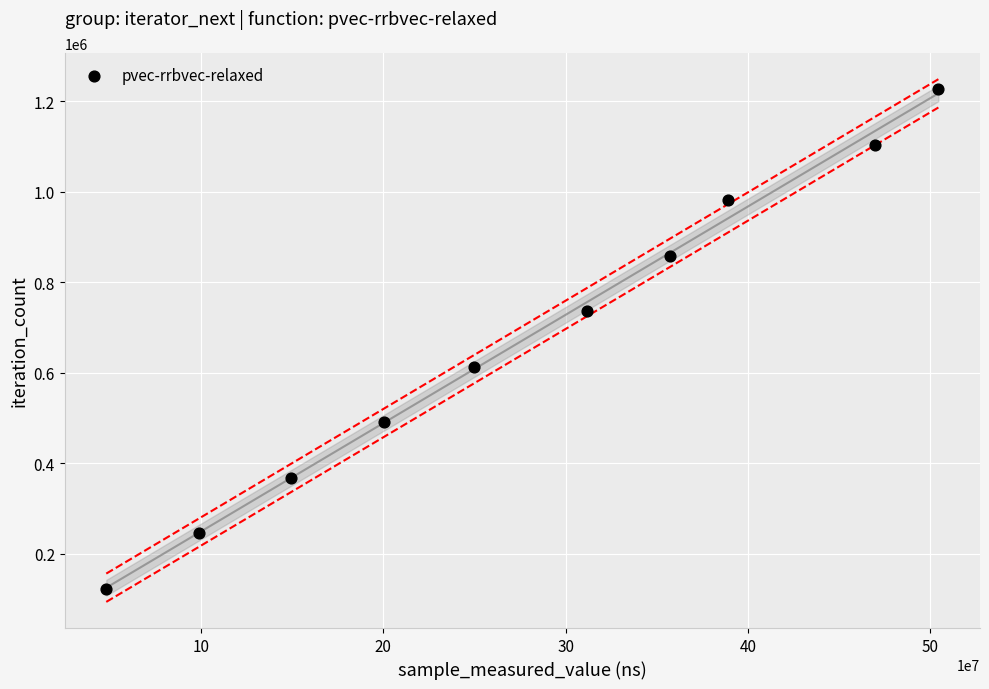

What is the average X value?

277817058